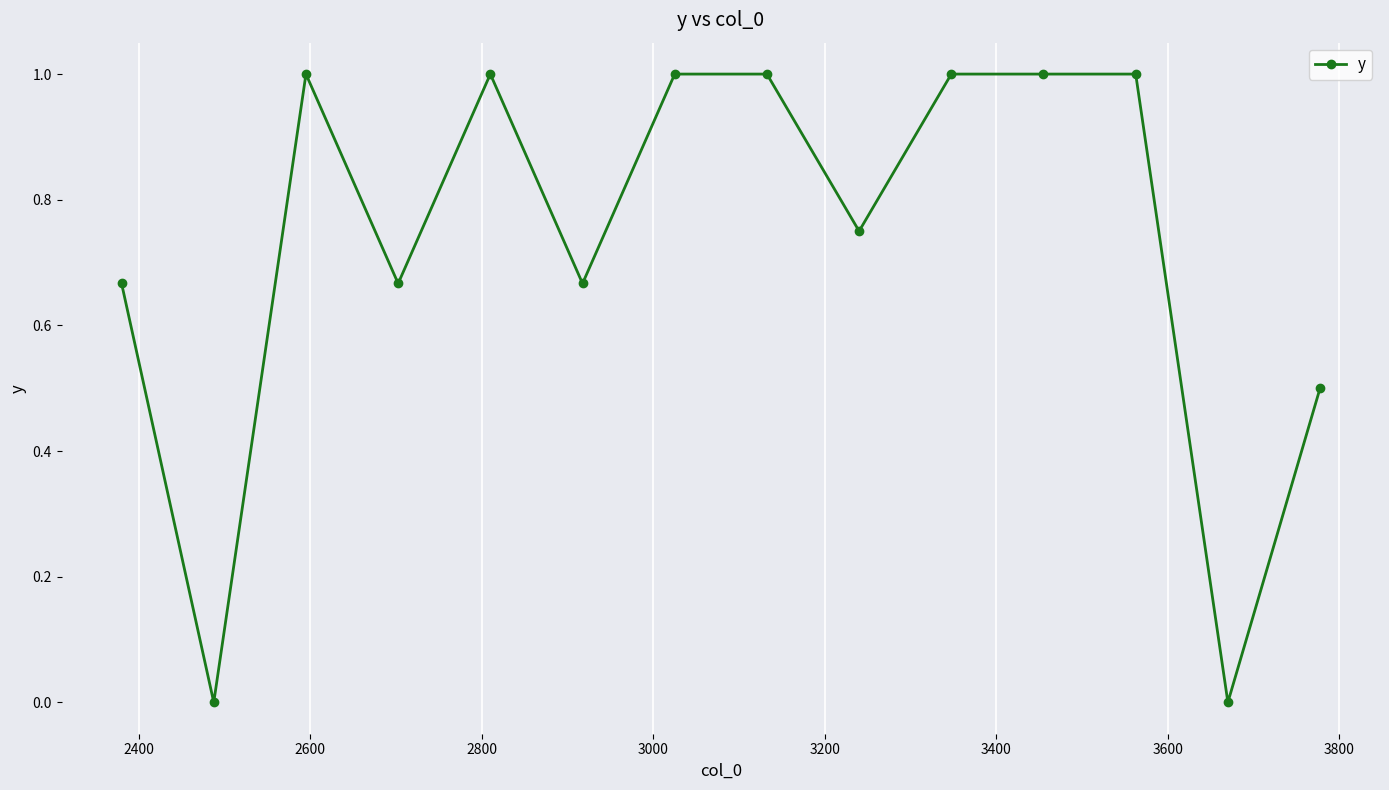

What is the difference between the maximum and minimum values?

1.0